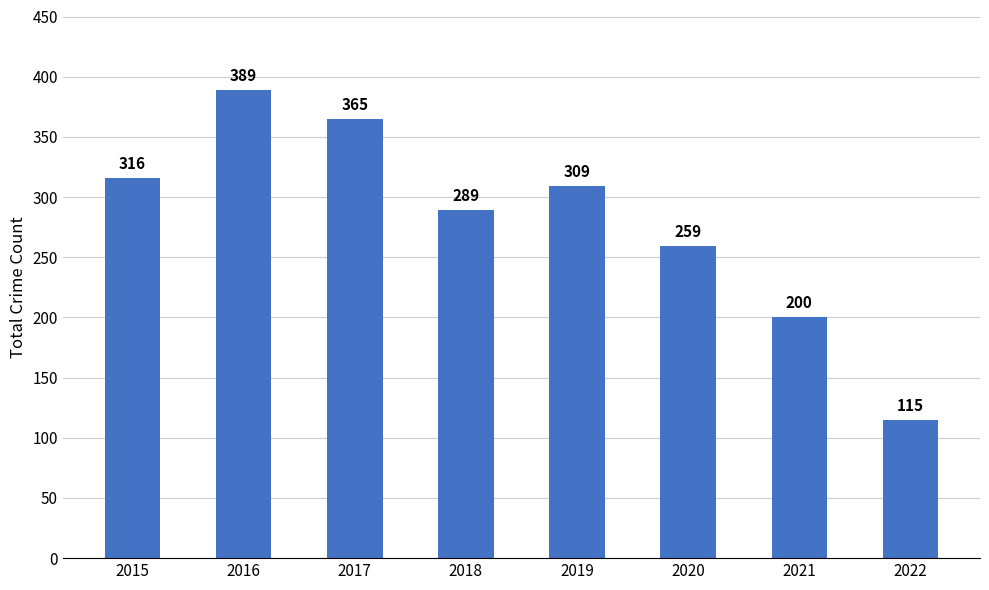

What is the difference between the maximum and minimum values?

274